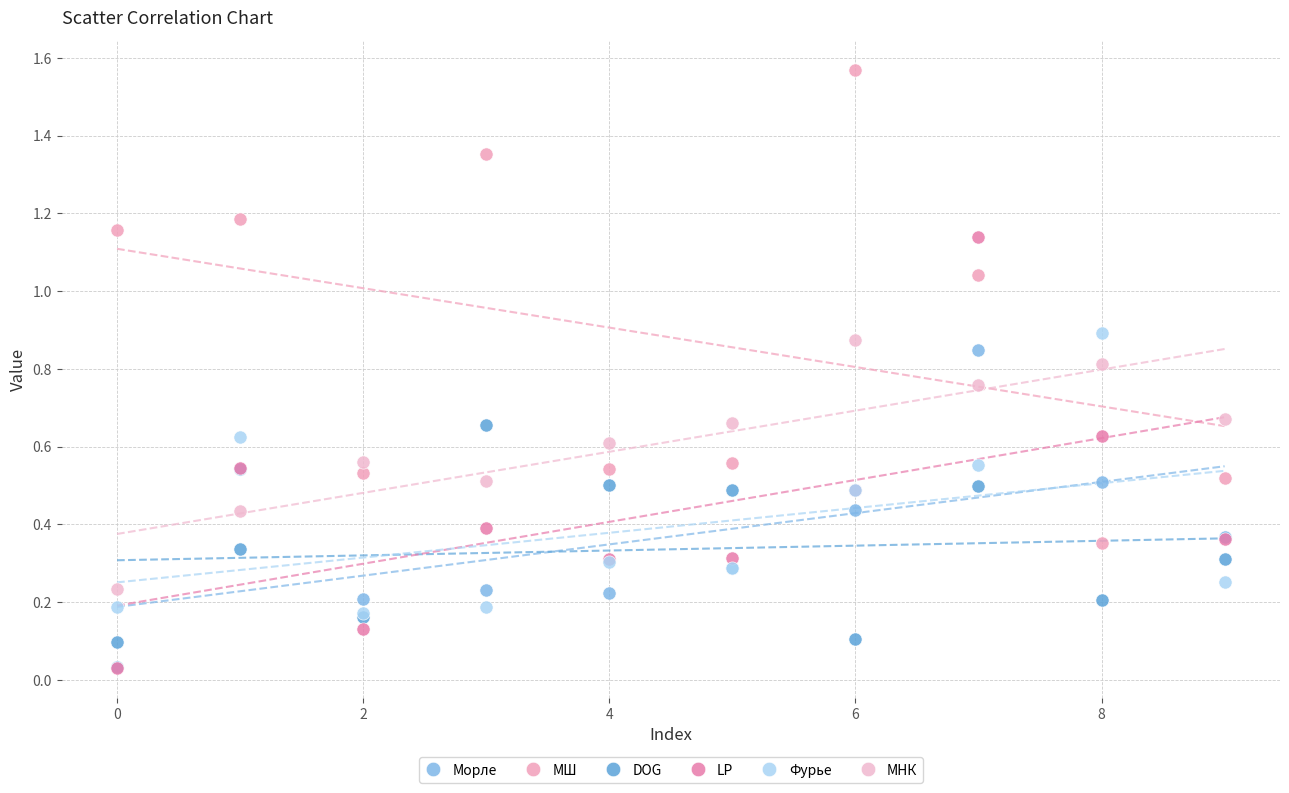

What are all the series names shown in the legend?

Морле, МШ, DOG, LP, Фурье, МНК